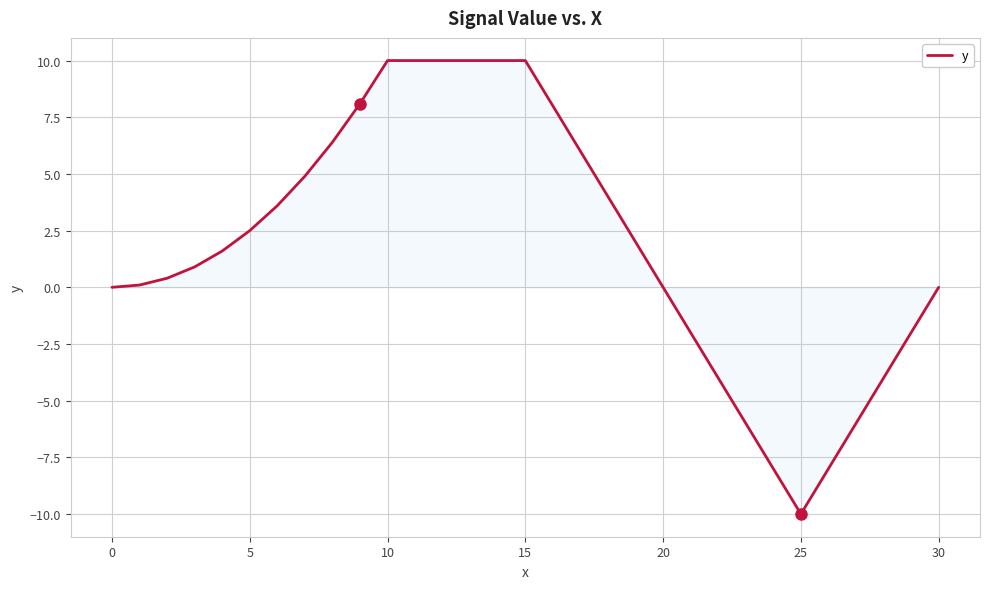

What is the difference between the maximum and minimum values?

20.0